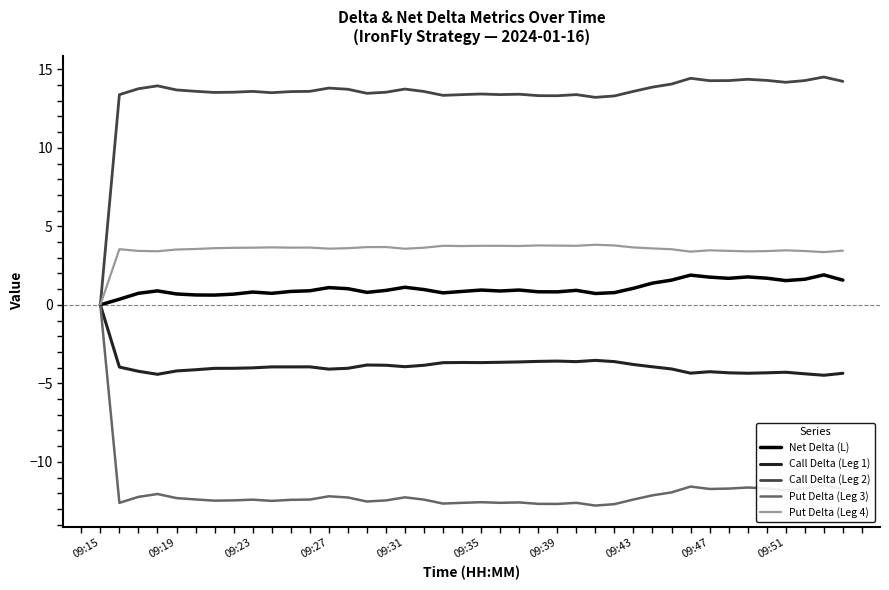

What is the minimum value shown in the chart?

-12.8